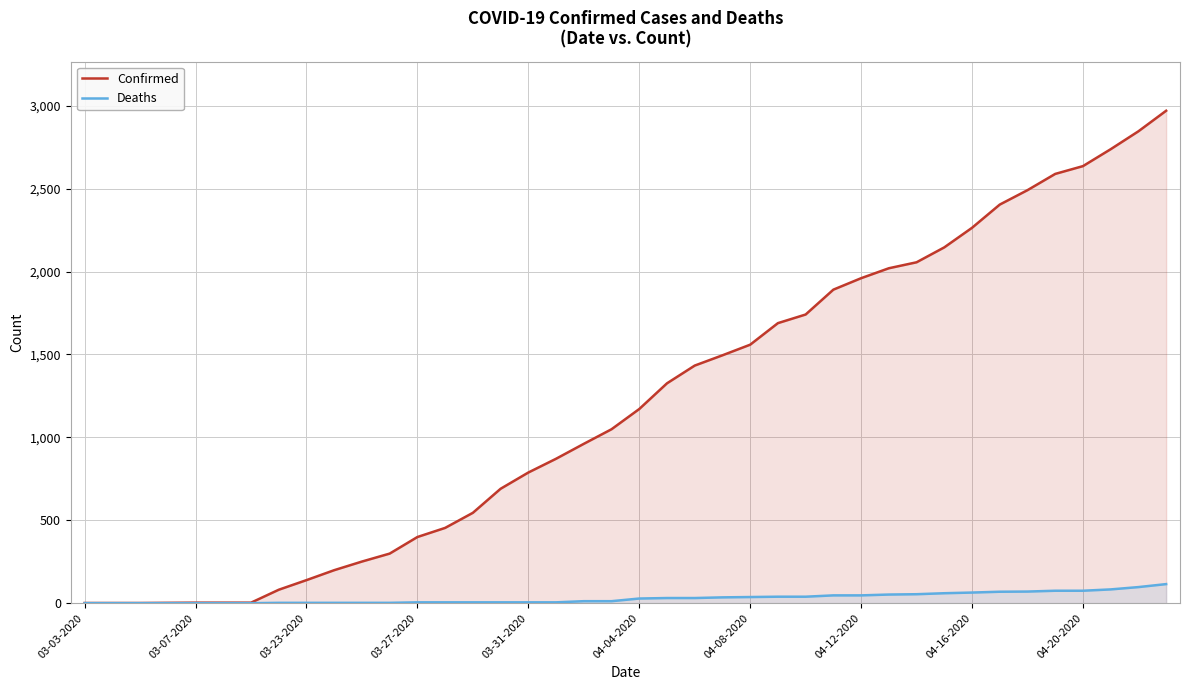

What is the spread (max minus min) of values at 18?

949